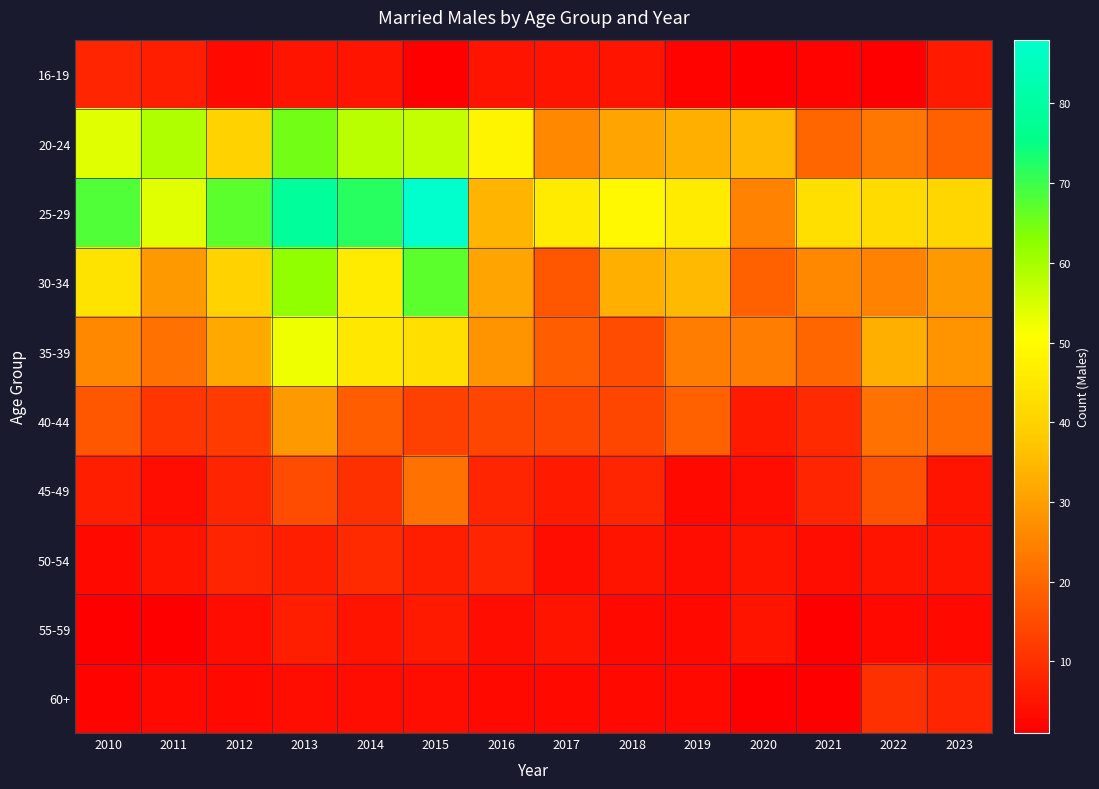

Reading left to right, what are all the values shown in this chart?

16-19: 2010=8	2011=7	2012=3	2013=5	2014=5	2015=1	2016=5	2017=5	2018=5	2019=2	2020=1	2021=2	2022=1	2023=6
20-24: 2010=54	2011=59	2012=40	2013=65	2014=58	2015=57	2016=48	2017=26	2018=31	2019=33	2020=35	2021=20	2022=23	2023=19
25-29: 2010=68	2011=54	2012=67	2013=79	2014=72	2015=88	2016=34	2017=46	2018=49	2019=46	2020=25	2021=43	2022=42	2023=41
30-34: 2010=44	2011=29	2012=40	2013=62	2014=46	2015=67	2016=31	2017=17	2018=33	2019=35	2020=19	2021=26	2022=25	2023=29
35-39: 2010=26	2011=22	2012=32	2013=52	2014=45	2015=43	2016=28	2017=18	2018=15	2019=24	2020=24	2021=20	2022=33	2023=28
40-44: 2010=17	2011=11	2012=12	2013=29	2014=18	2015=13	2016=14	2017=14	2018=14	2019=19	2020=6	2021=9	2022=22	2023=21
45-49: 2010=7	2011=4	2012=8	2013=15	2014=10	2015=22	2016=8	2017=6	2018=8	2019=3	2020=4	2021=8	2022=16	2023=5
50-54: 2010=3	2011=5	2012=8	2013=7	2014=9	2015=7	2016=8	2017=4	2018=5	2019=4	2020=5	2021=4	2022=5	2023=5
55-59: 2010=1	2011=1	2012=4	2013=7	2014=5	2015=6	2016=4	2017=5	2018=3	2019=3	2020=5	2021=1	2022=3	2023=3
60+: 2010=2	2011=3	2012=3	2013=4	2014=4	2015=4	2016=3	2017=3	2018=3	2019=3	2020=1	2021=1	2022=10	2023=8